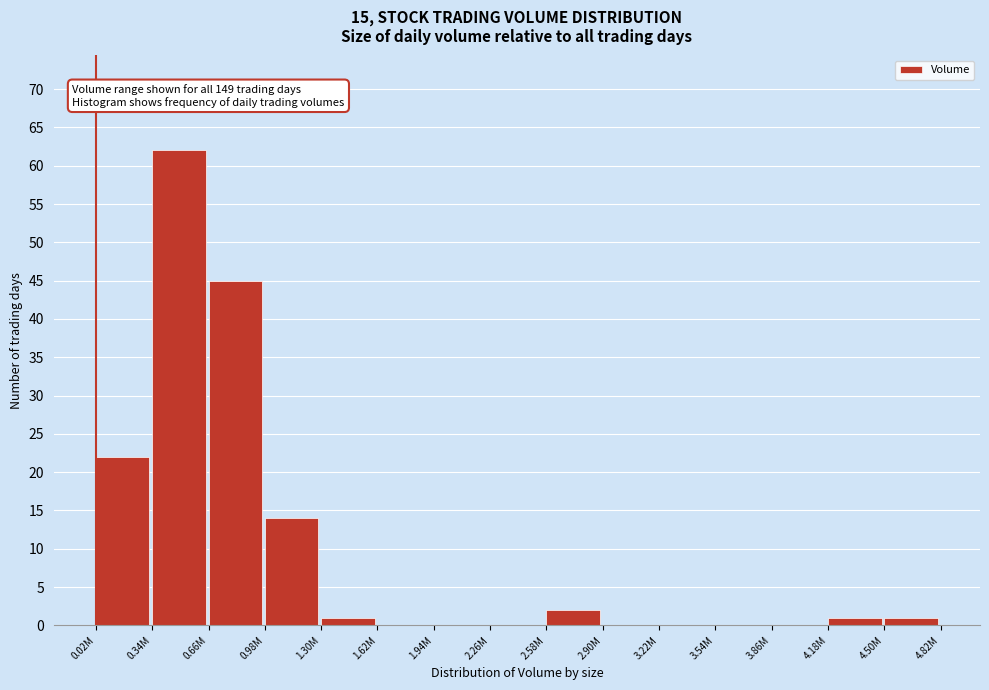

Reading right to left, list all the values displayed in this chart.

4.50M=1	4.18M=1	3.86M=0	3.54M=0	3.22M=0	2.90M=0	2.58M=2	2.26M=0	1.94M=0	1.62M=0	1.30M=1	0.98M=14	0.66M=45	0.34M=62	0.02M=22